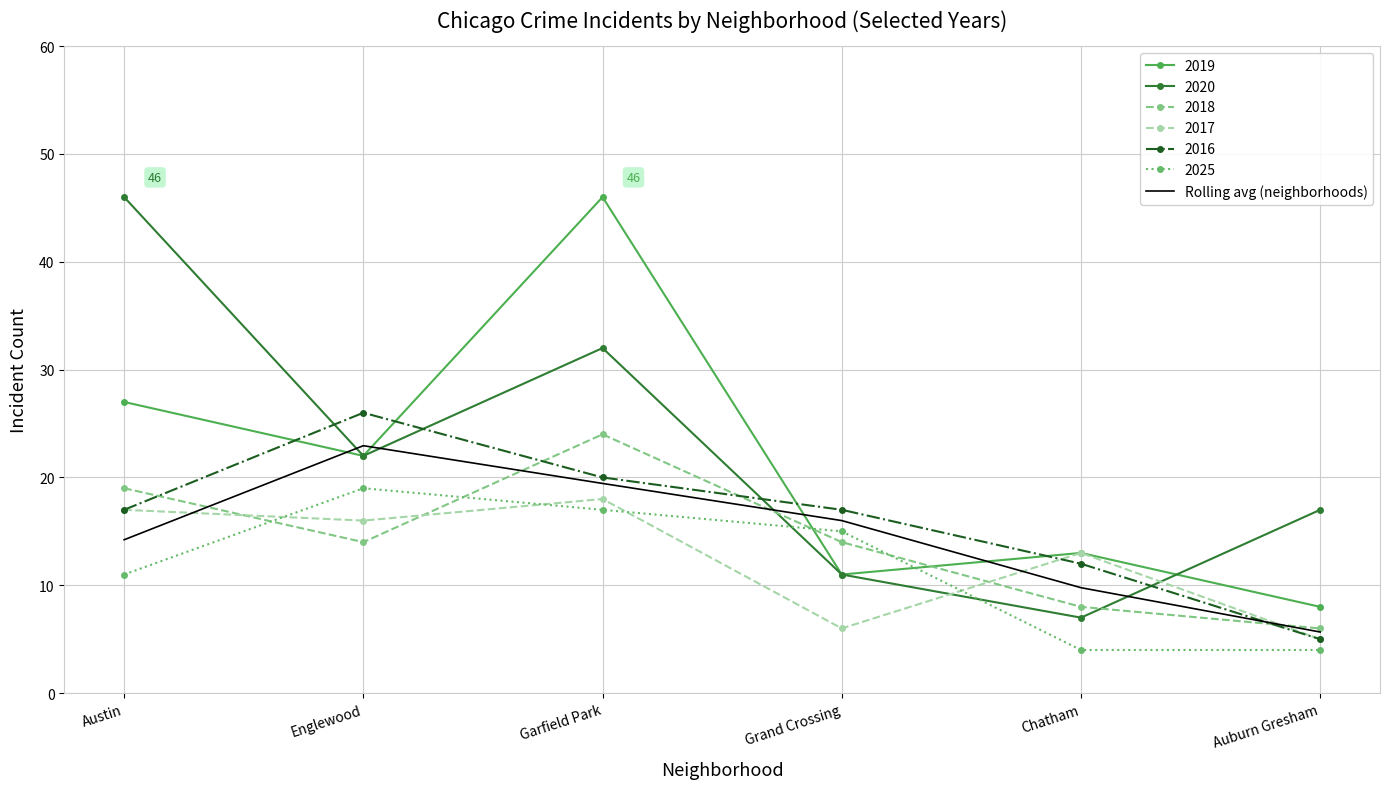

What position from the left is Englewood?

2